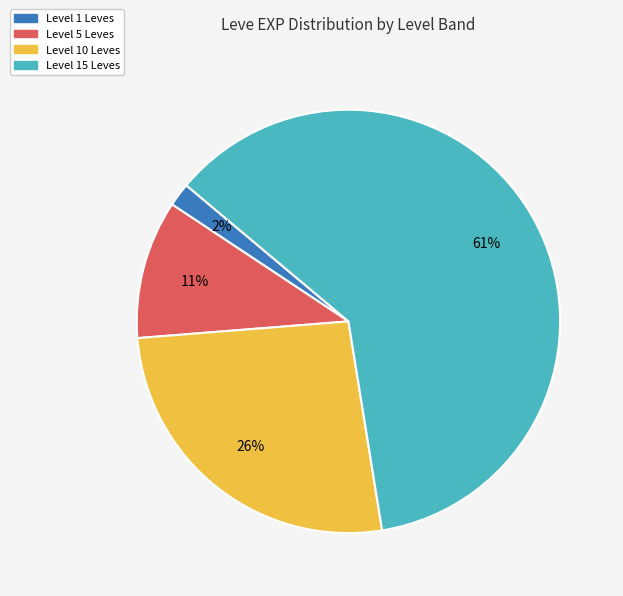

To the nearest percent, what is the average slice percentage?

25%